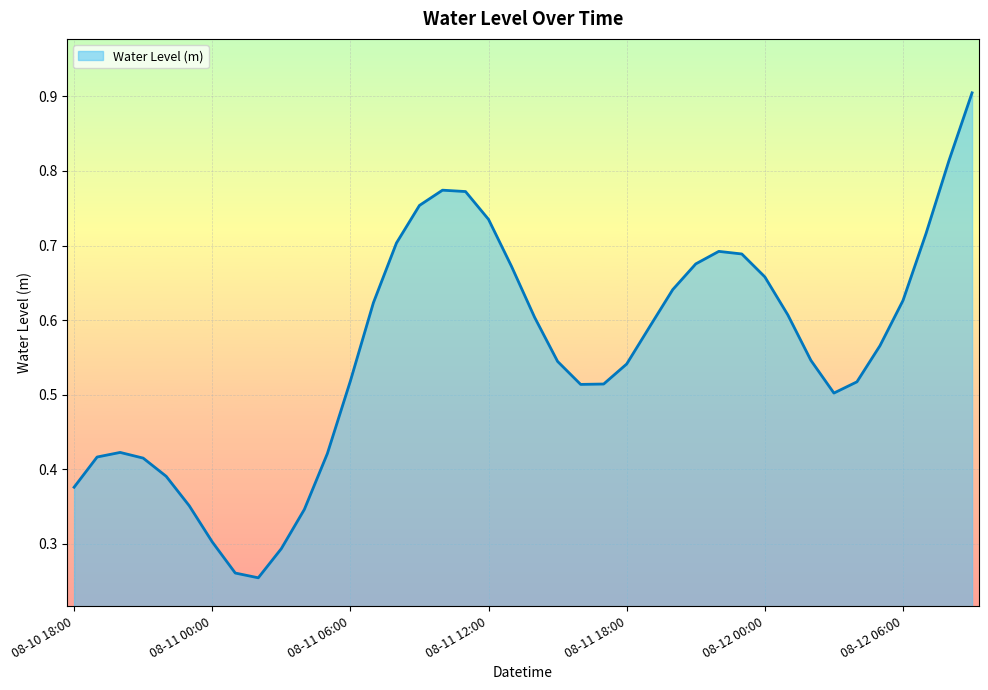

What is the maximum value shown in the chart?

0.9